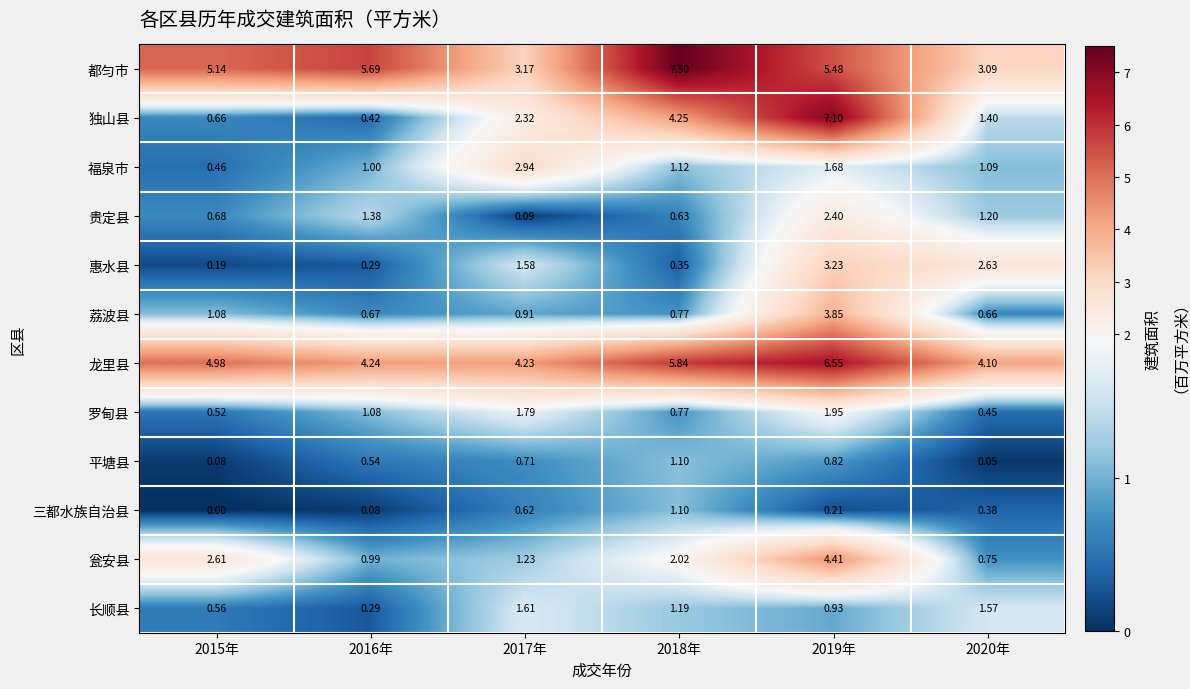

What is the total value across all series at 2018年?

26.6